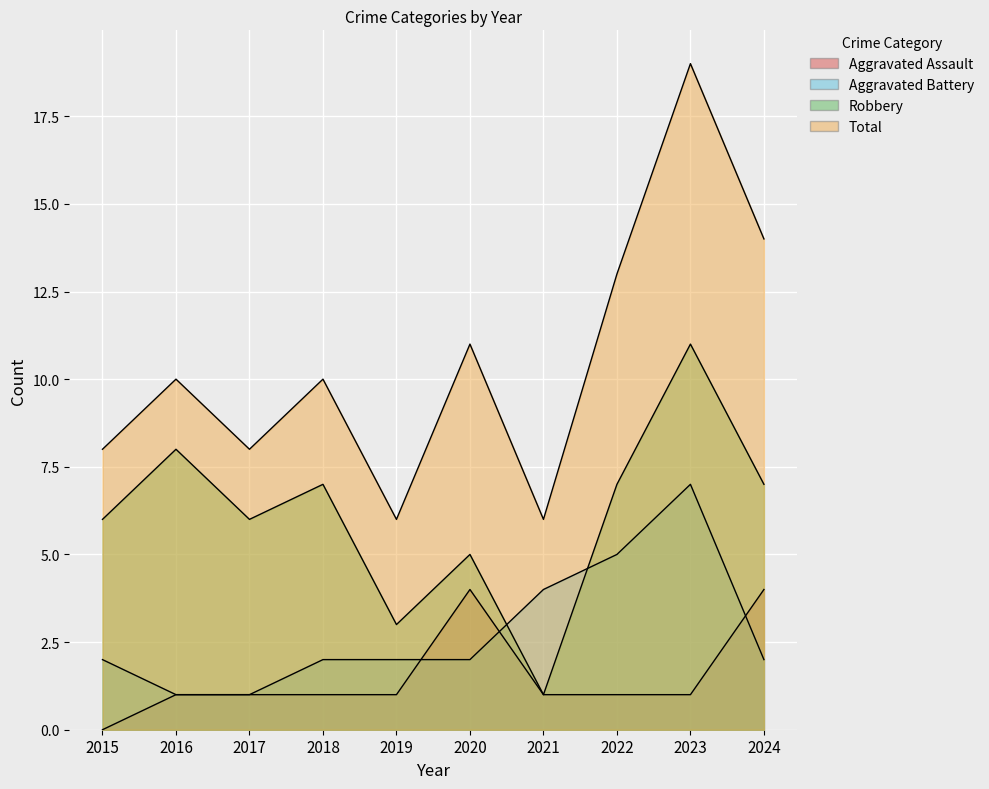

Which series has the largest range (max minus min)?

Total